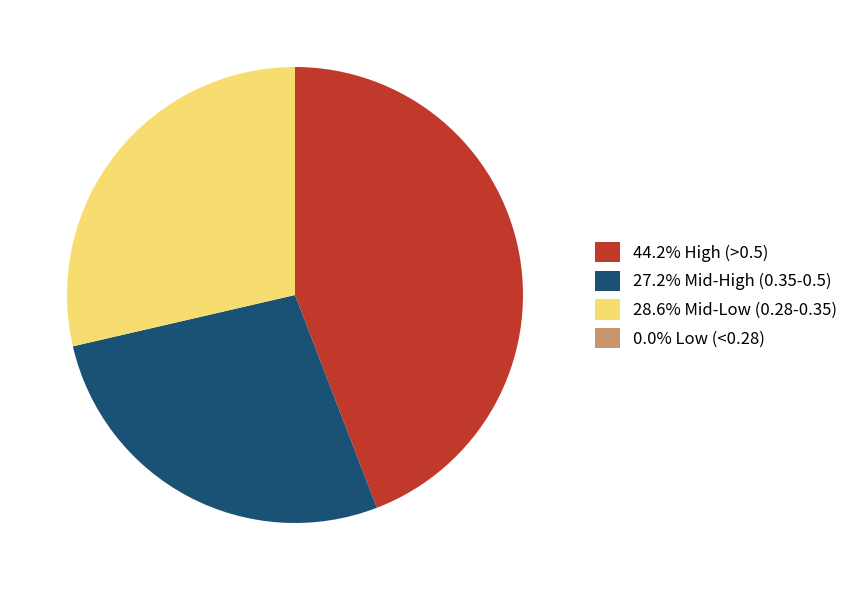

Does 27.2% Mid-High (0.35-0.5) represent more than half of the total?

No